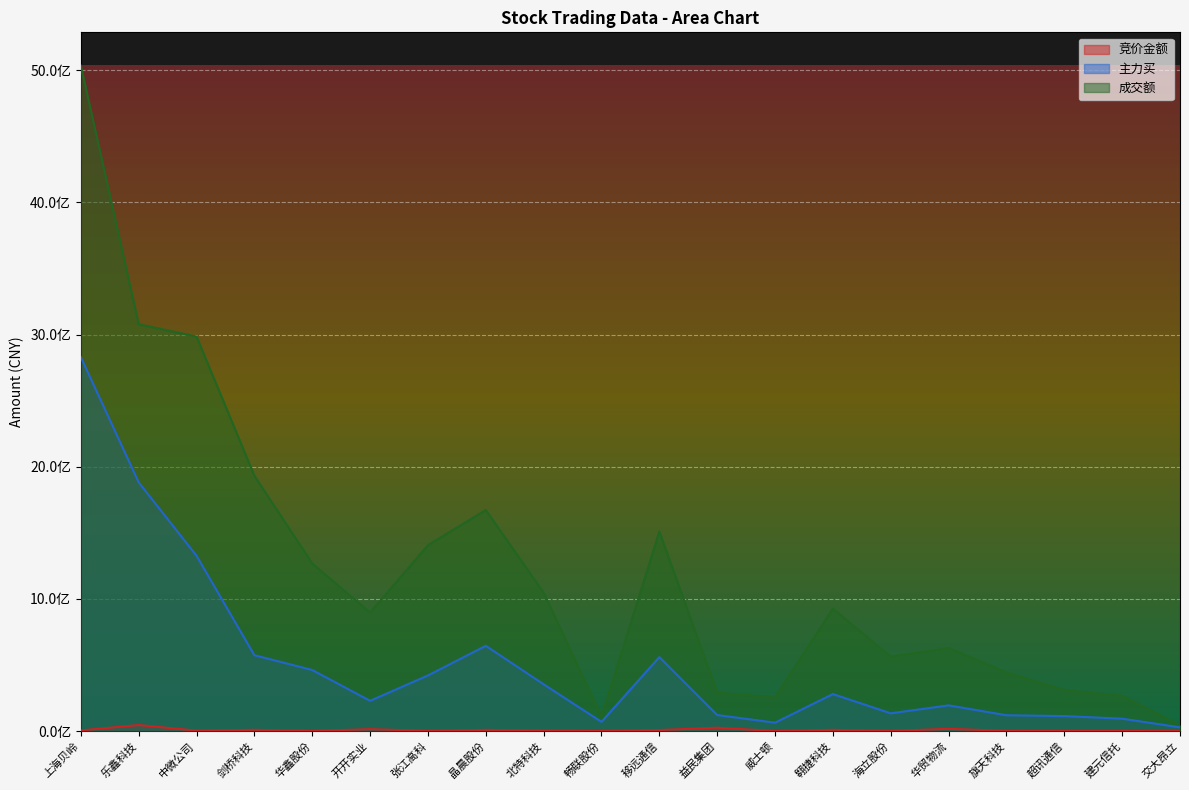

True or false: 竞价金额 and 成交额 intersect in this chart.

False